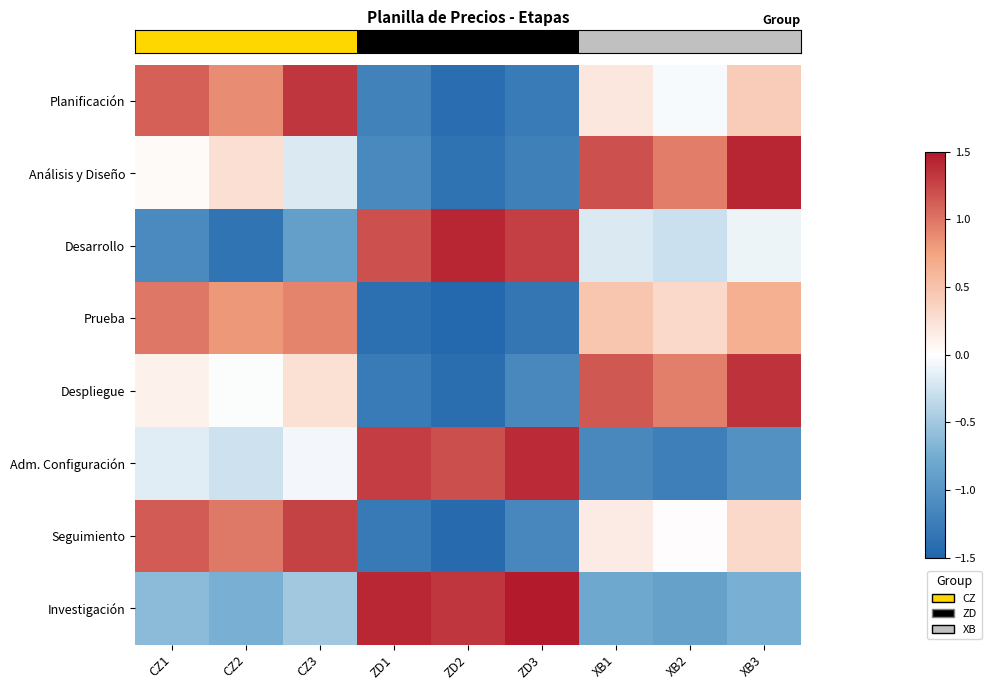

How many series are shown in this chart?

8